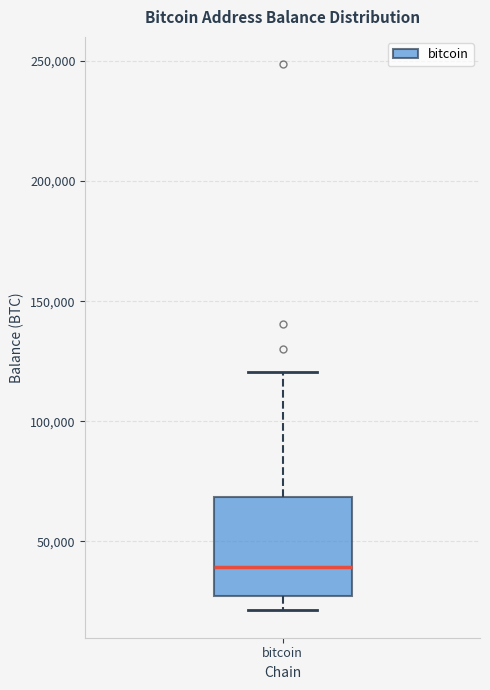

Where does the median line of the box for bitcoin sit on the y-axis? The values are not printed on the chart, so give them approximately, as read against the axis.

40000